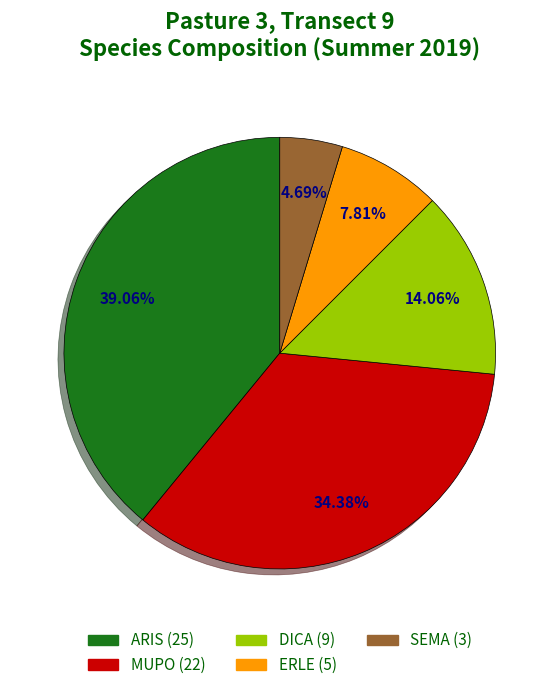

How many segments does this pie chart have?

5